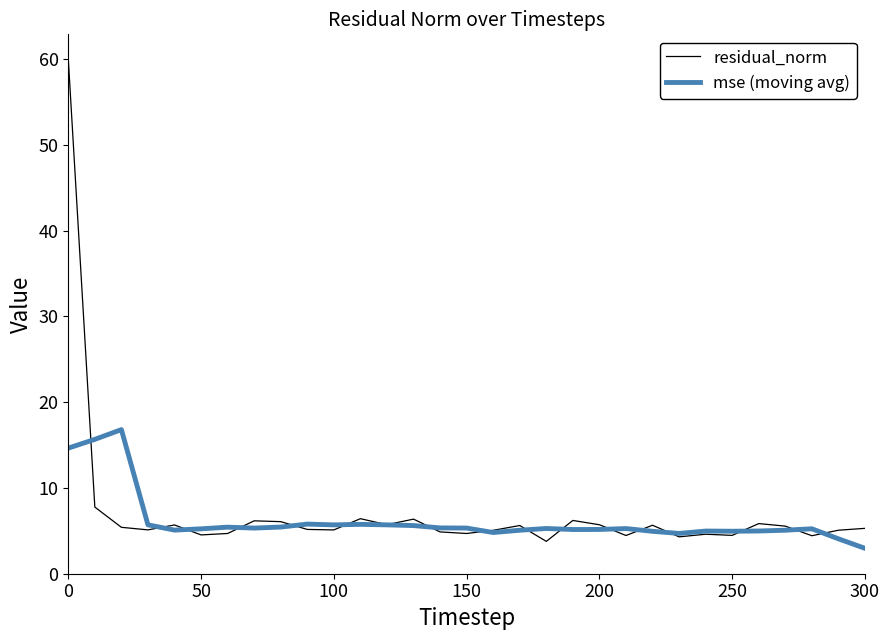

Which series has the largest range (max minus min)?

residual_norm